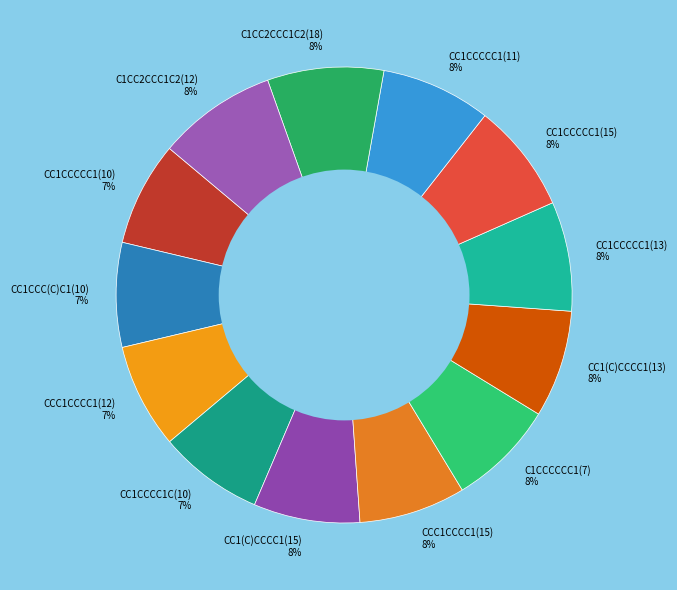

To the nearest percent, what is the difference between the largest and smallest slice percentages?

1%